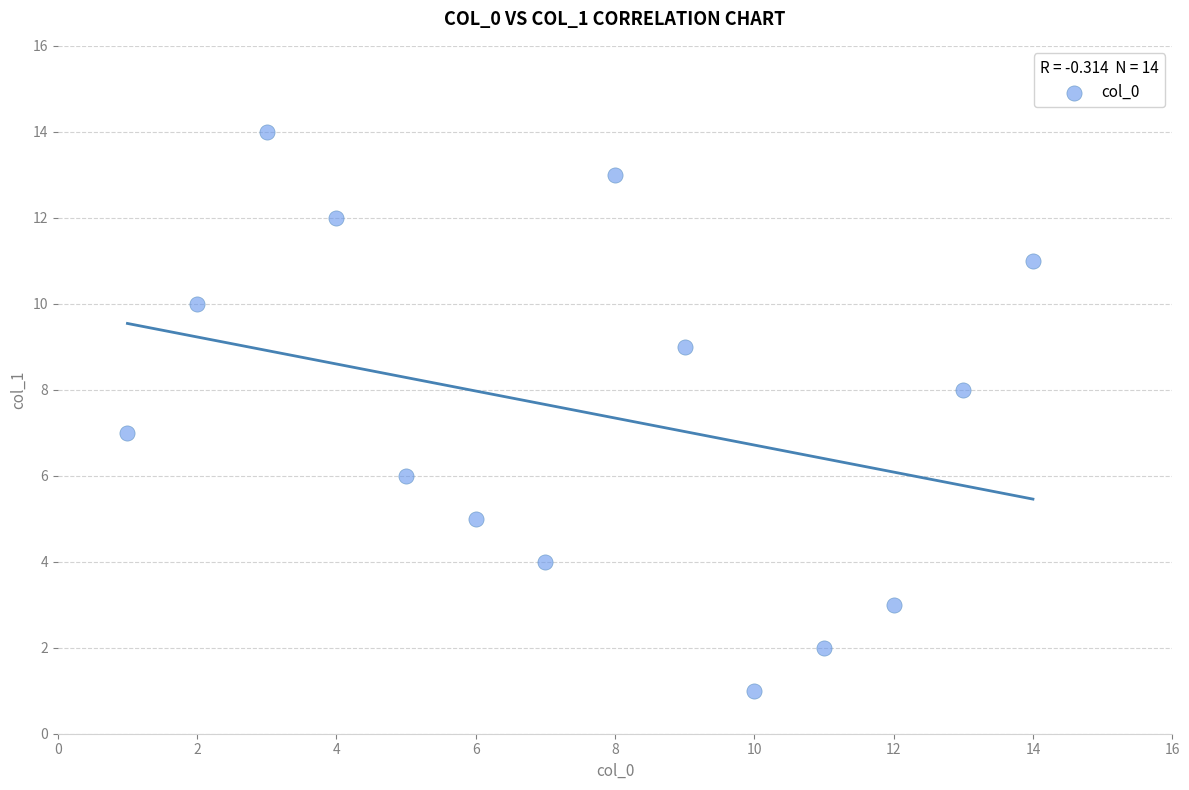

What is the range of X values (max minus min)?

13